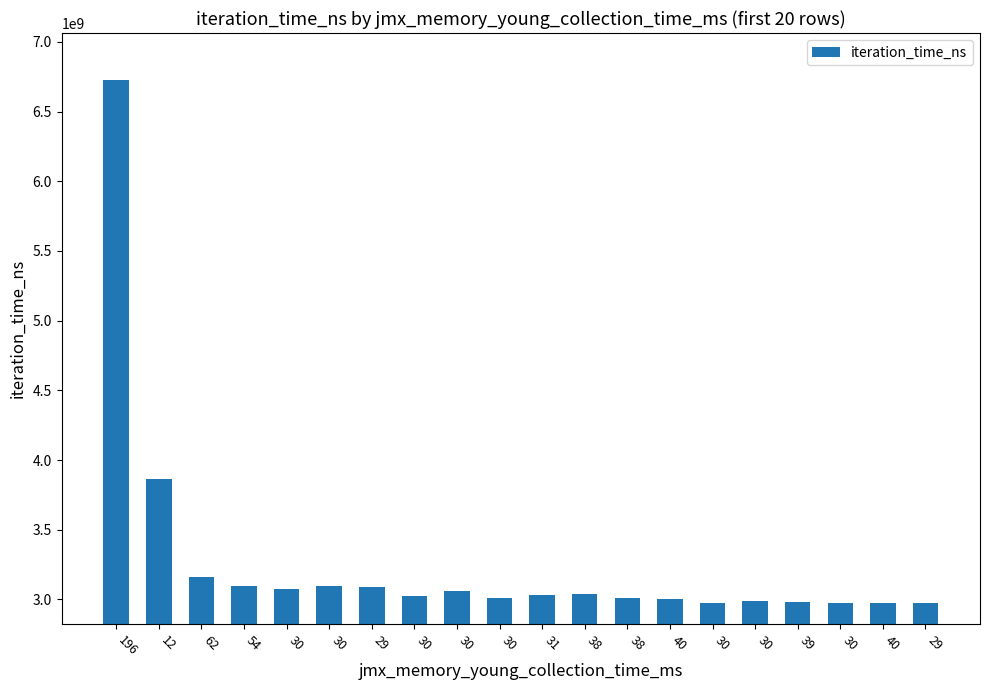

What is the difference between the second highest and minimum values?

889111527